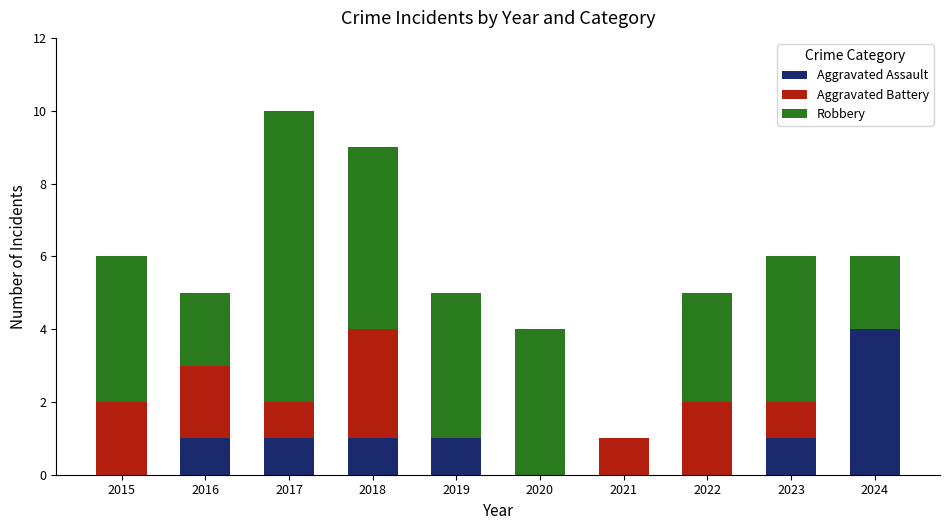

Are the bars grouped side by side (vs. stacked)?

No